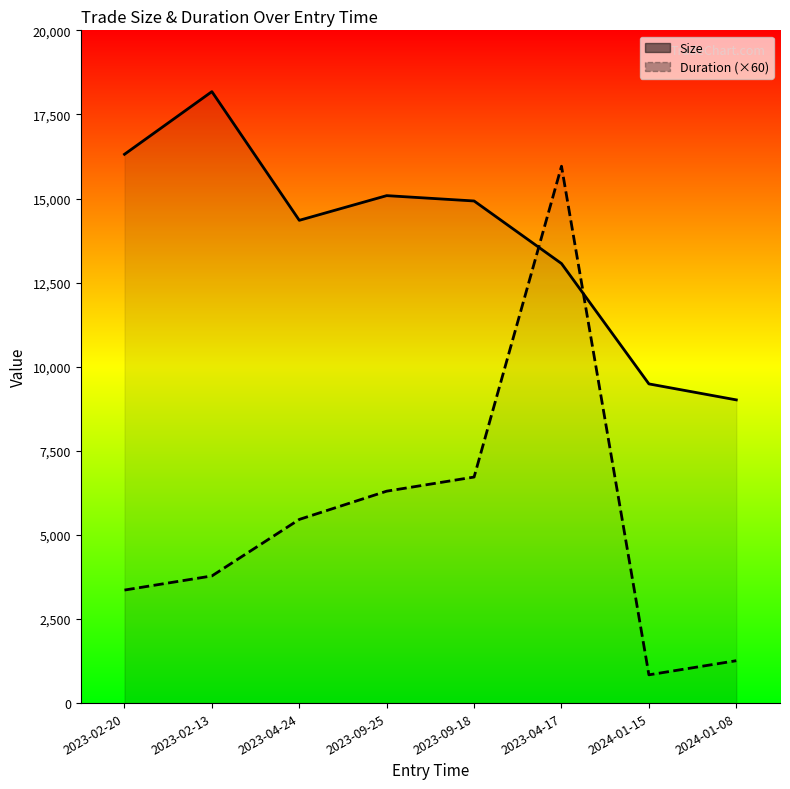

What is the difference between the highest and lowest values at 2024-01-15?

8649